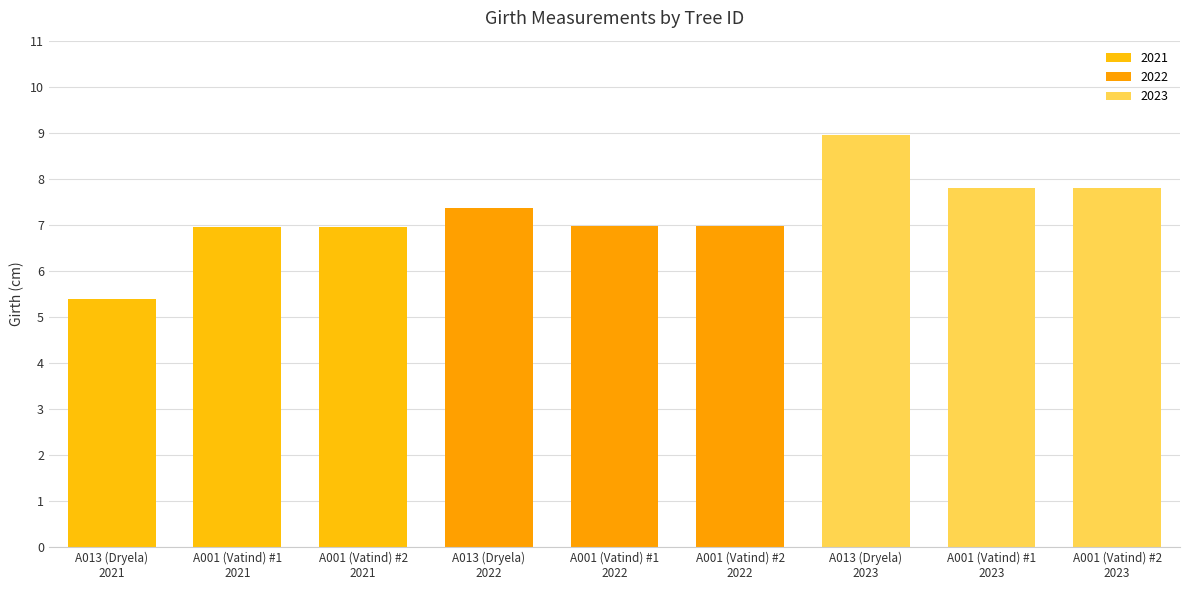

What is the value of the 3rd bar from the left?

7.0